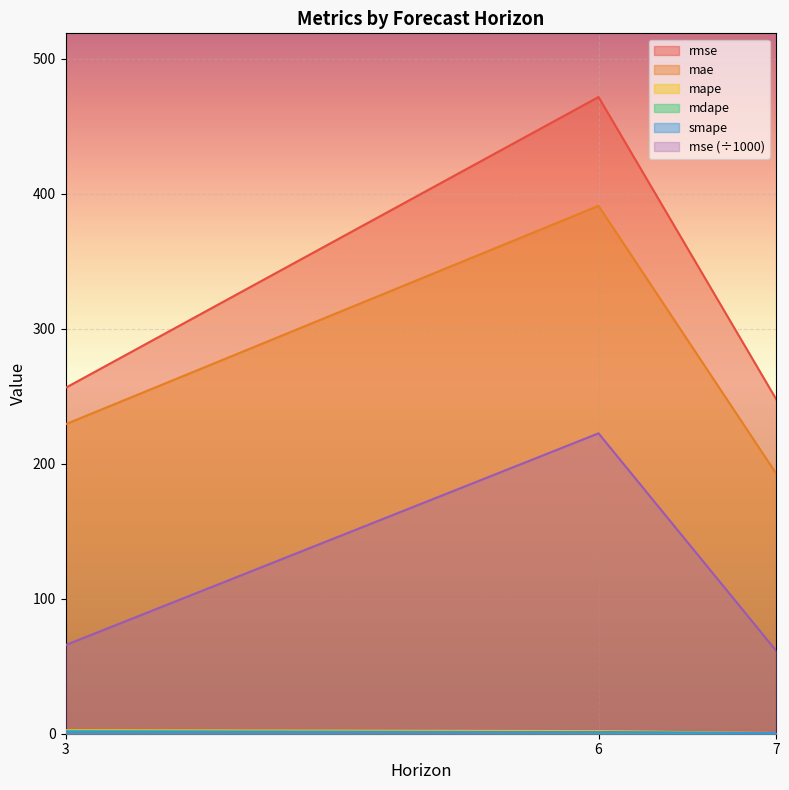

What is the approximate value of rmse at 3?

256.3